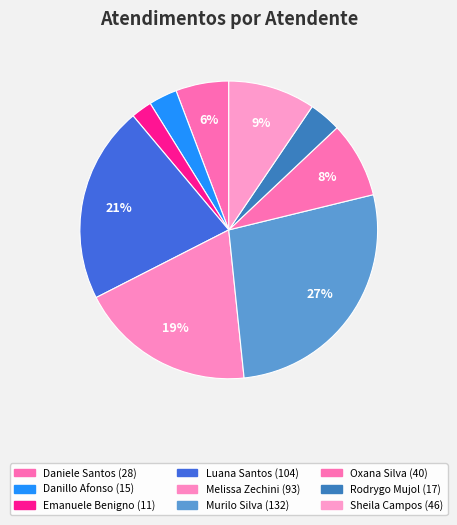

How many slices are in this pie chart?

9